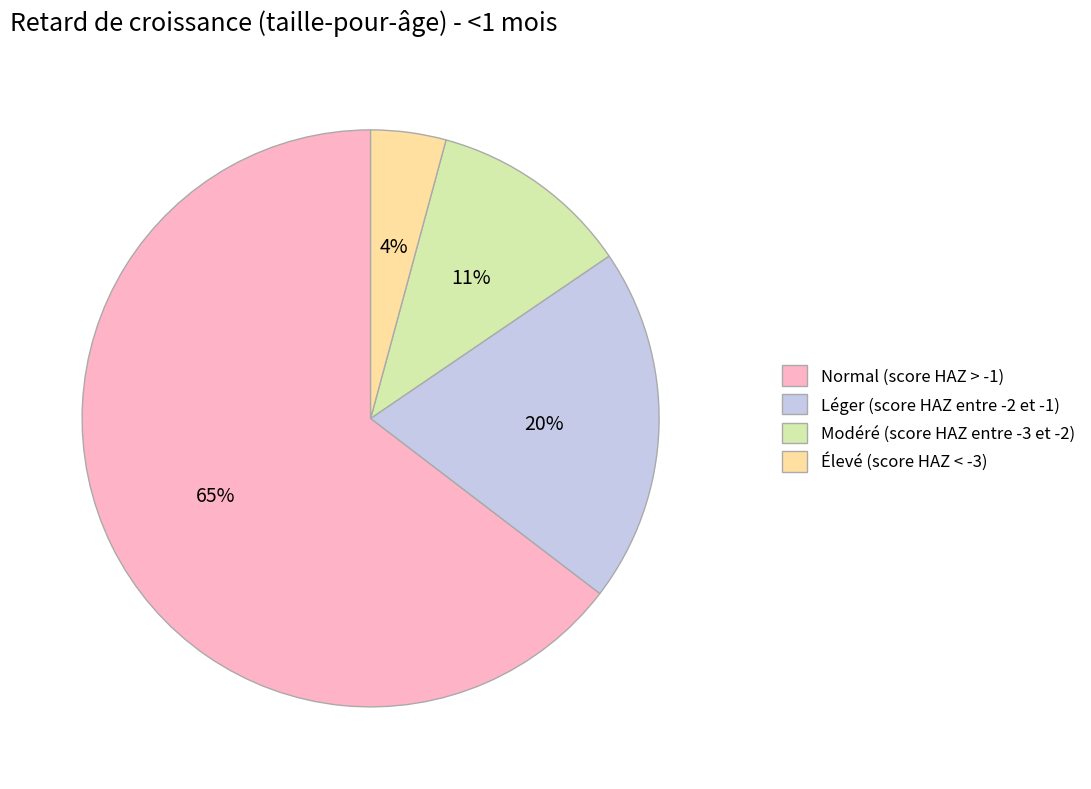

What percentage is the Léger (score HAZ entre -2 et -1) slice, to the nearest percent?

20%